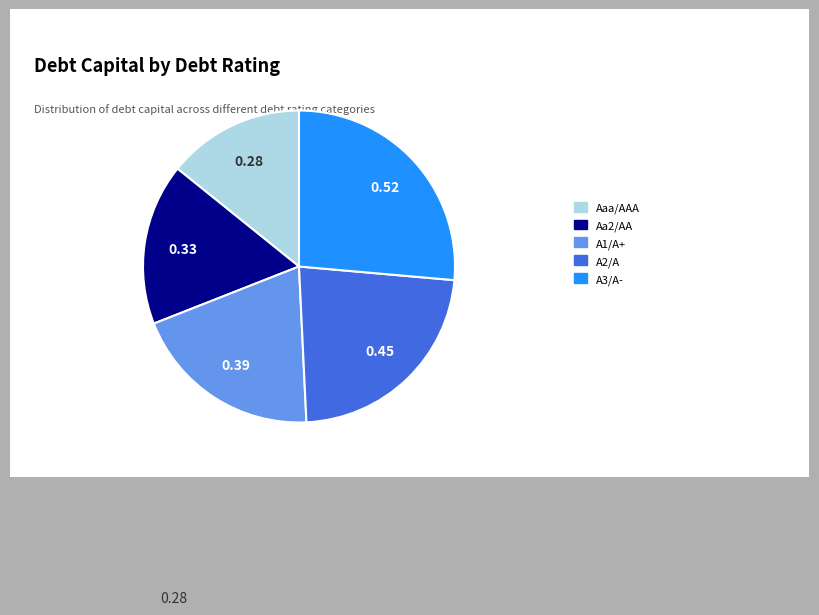

Is there any slice that represents more than half of the pie?

No